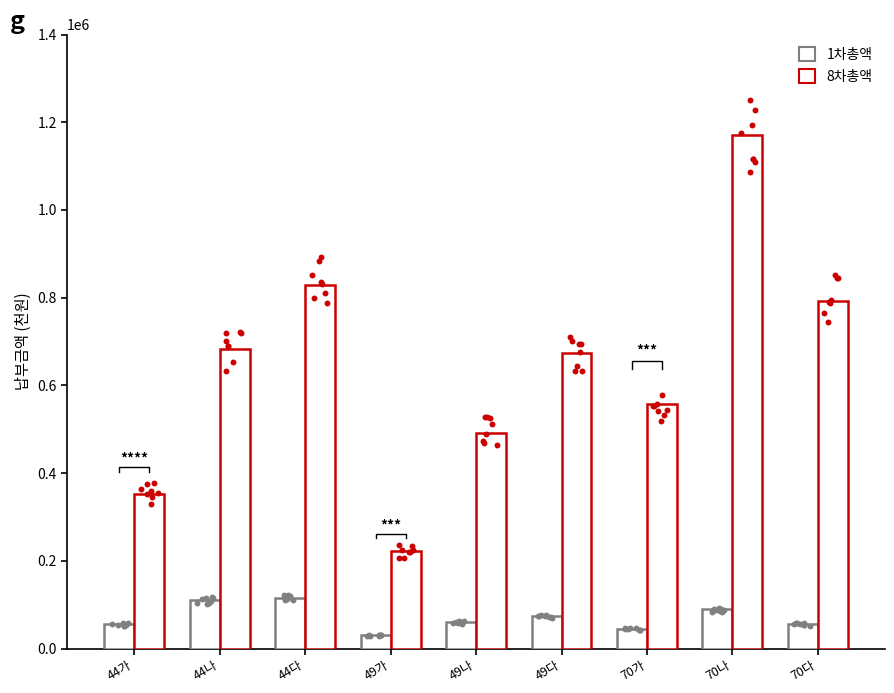

Which series has the largest Y range (max minus min)?

8차총액